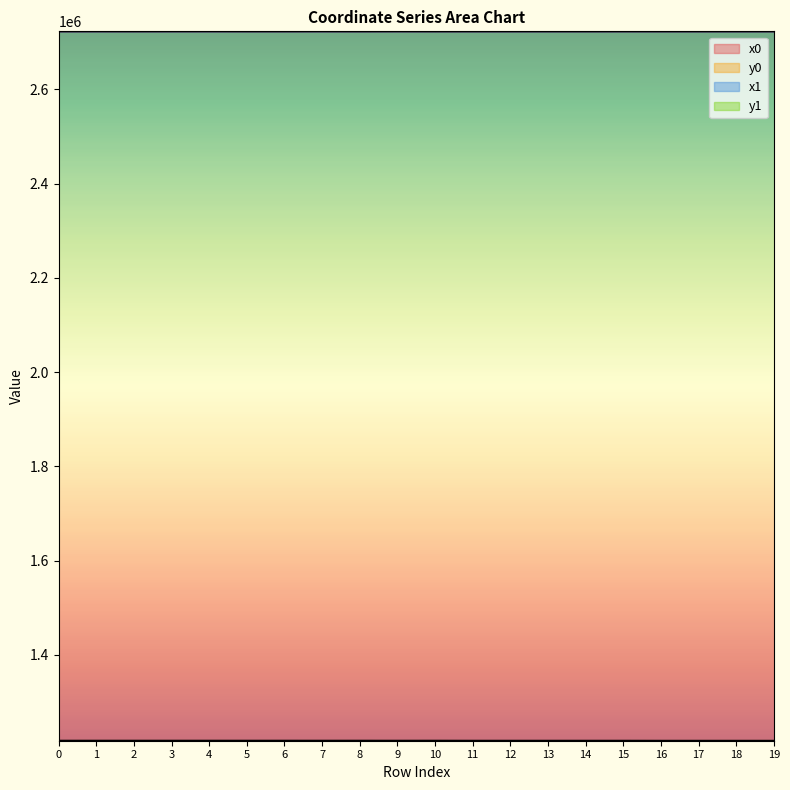

The value of x0 at 11 is 2723185.0. True or false?

True